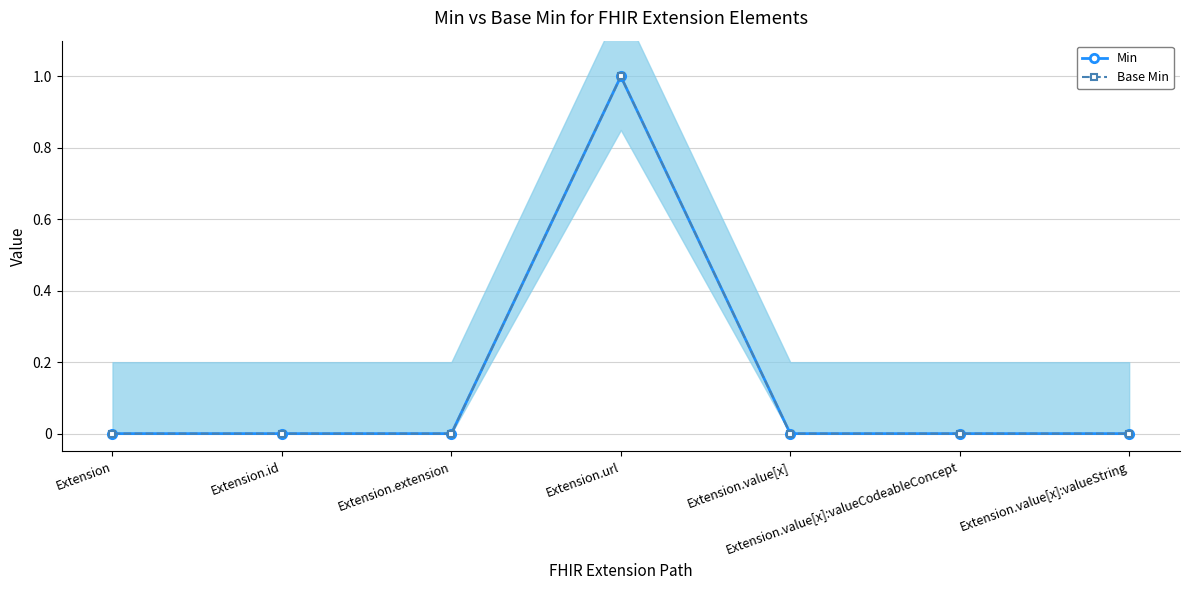

Between Extension.id and Extension.value[x], which is larger?

Extension.id